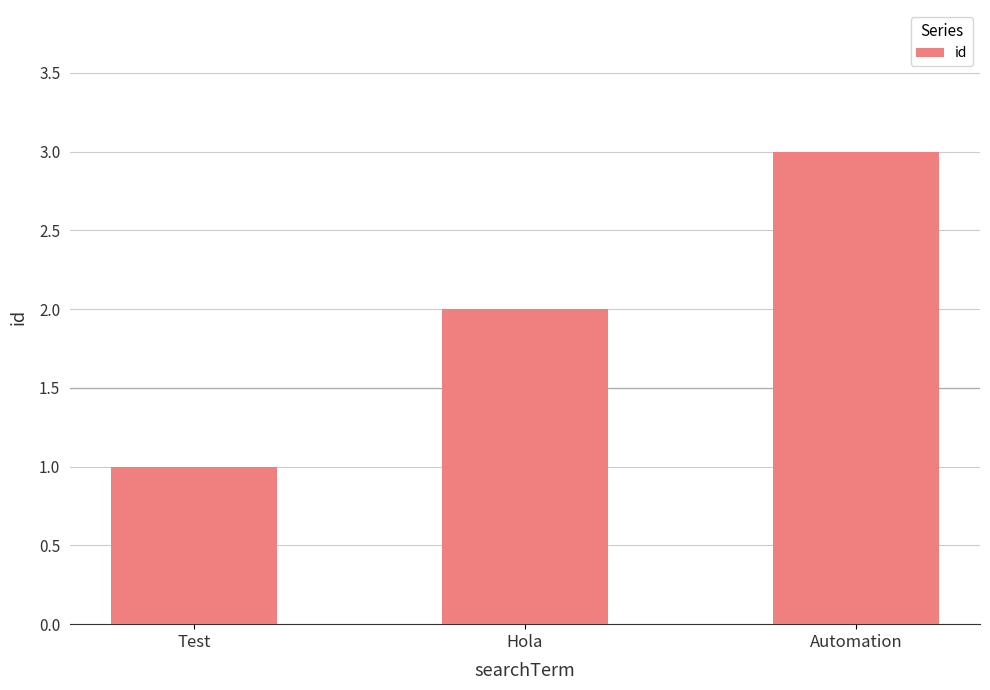

Reading left to right, transcribe all the data shown in this chart.

1	2	3